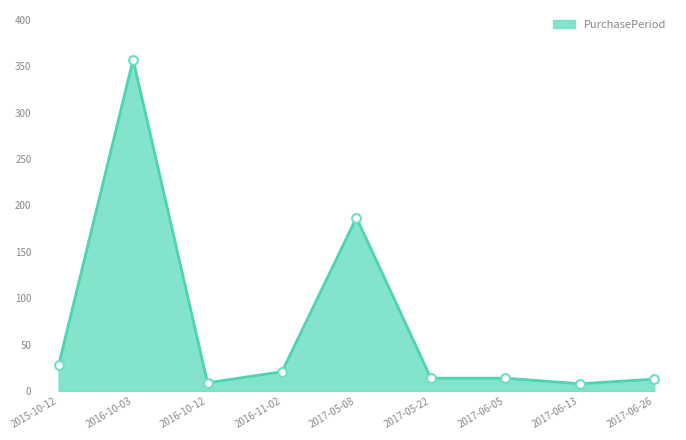

What is the change in value from 2016-10-03 to 2016-11-02?

-336